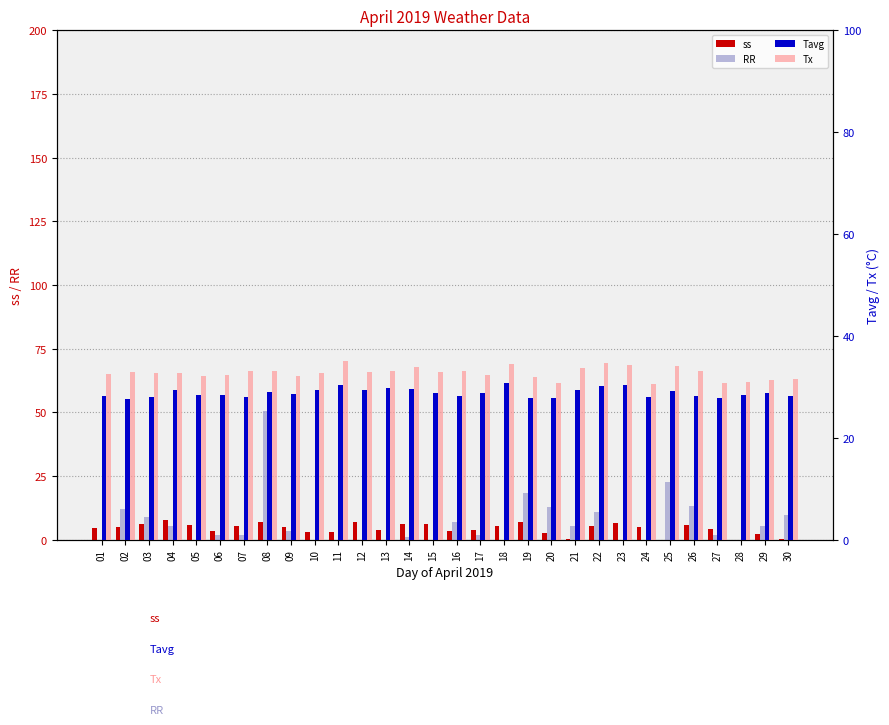

What is the sum of the RR values at 21 and 02?

17.6